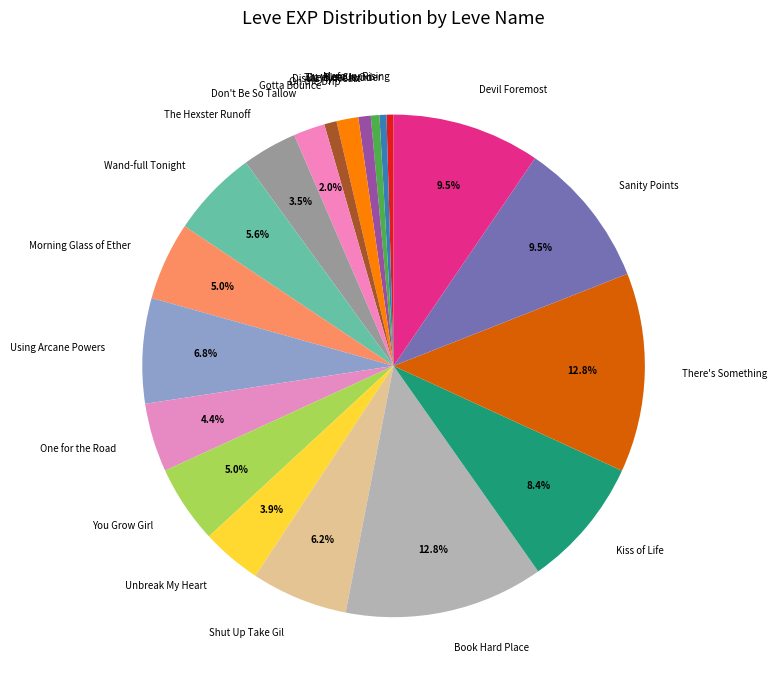

Is there a majority slice in this chart?

No